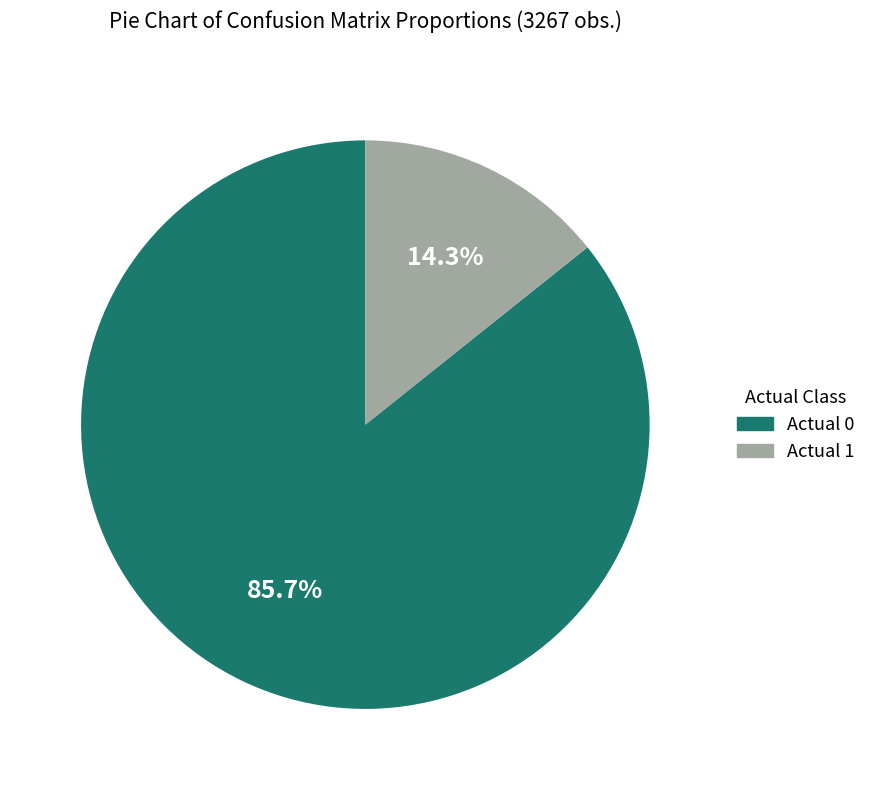

Which has a higher value, Actual 1 or Actual 0?

Actual 0